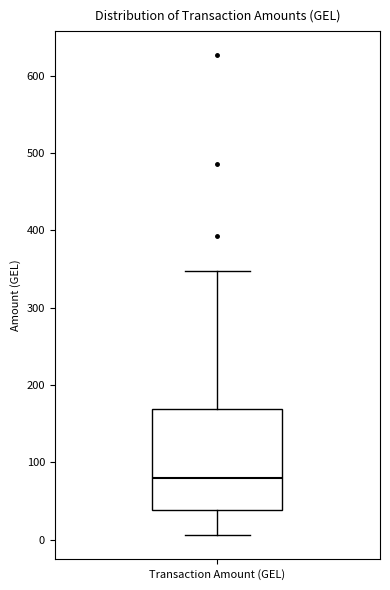

Where is the lower edge of the box for Transaction Amount (GEL) on the y-axis? The values are not printed on the chart, so give them approximately, as read against the axis.

40